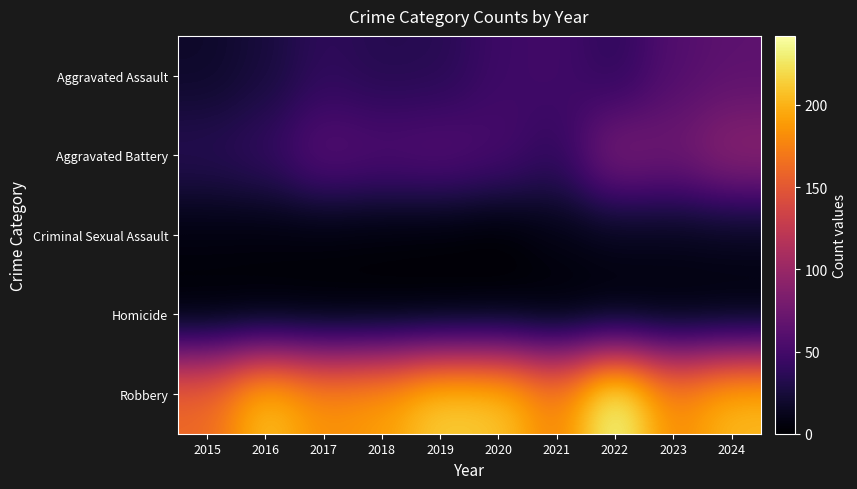

What is the spread (max minus min) of values at 2016?

209